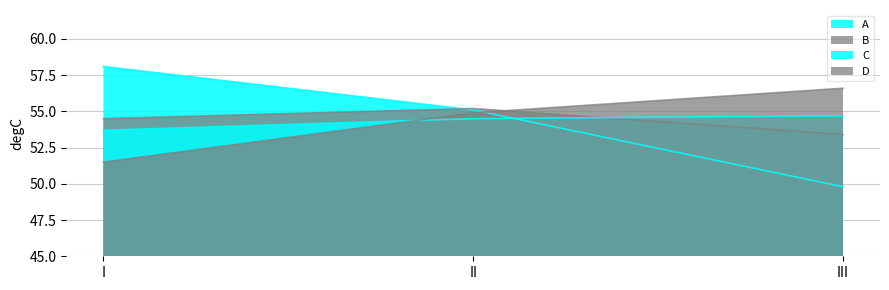

What is the difference between the highest and lowest values at III?

6.8